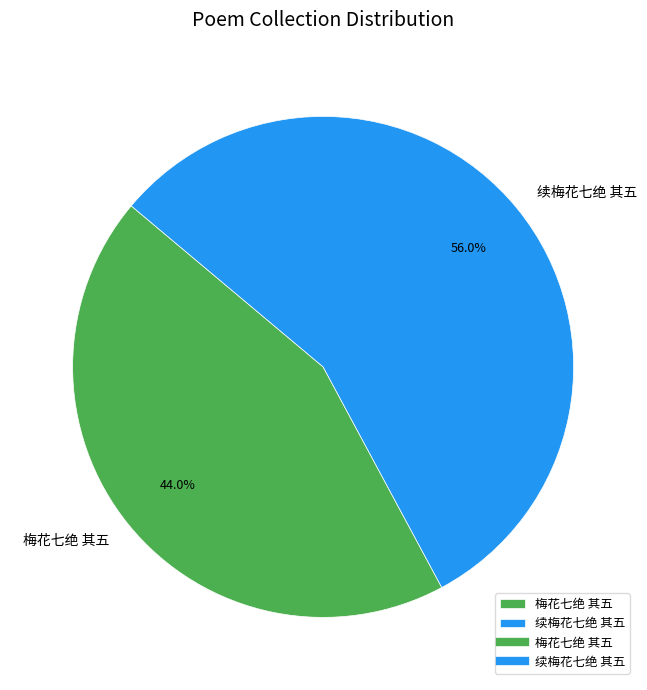

What percentage is the 续梅花七绝 其五 slice, to the nearest percent?

56%